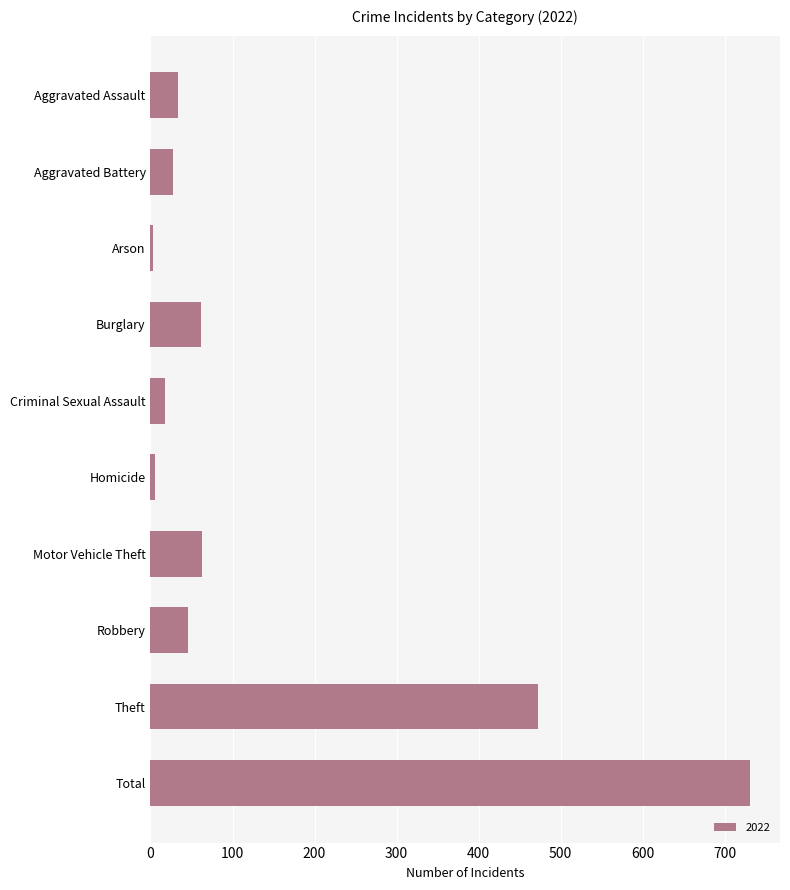

At which label is the value closest to 367?

Theft